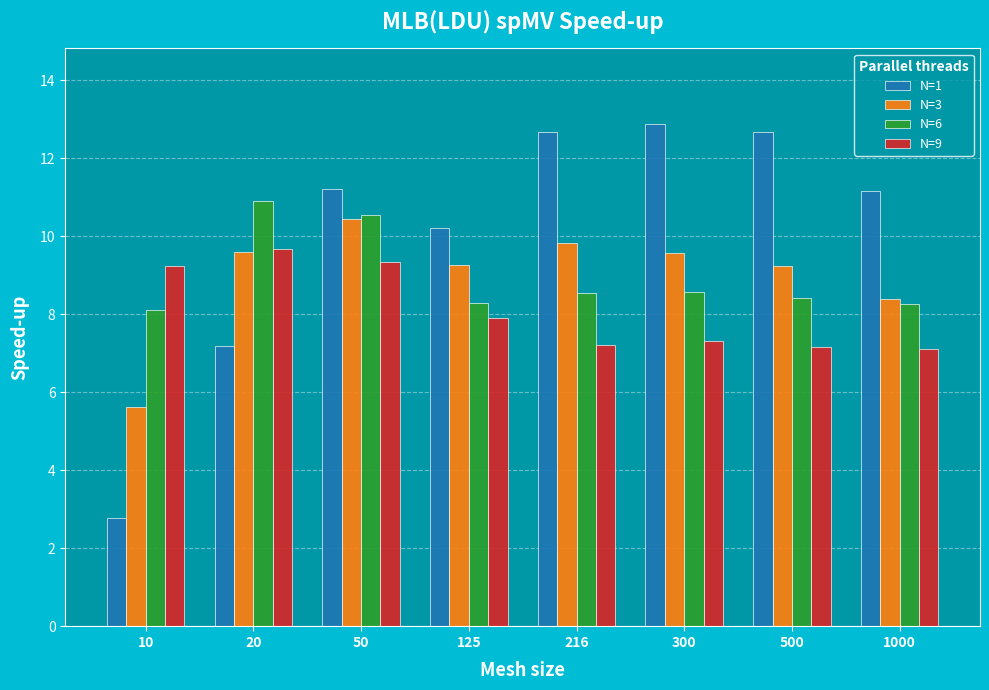

How many groups of bars are there?

8